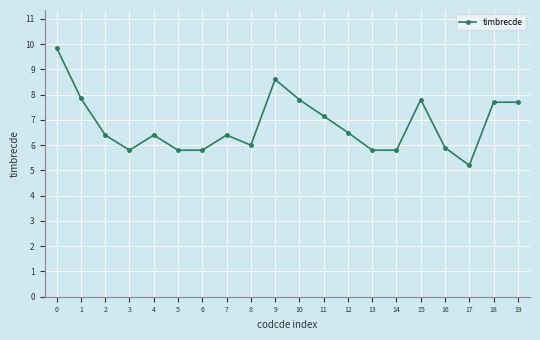

What is the smallest value displayed?

5.2